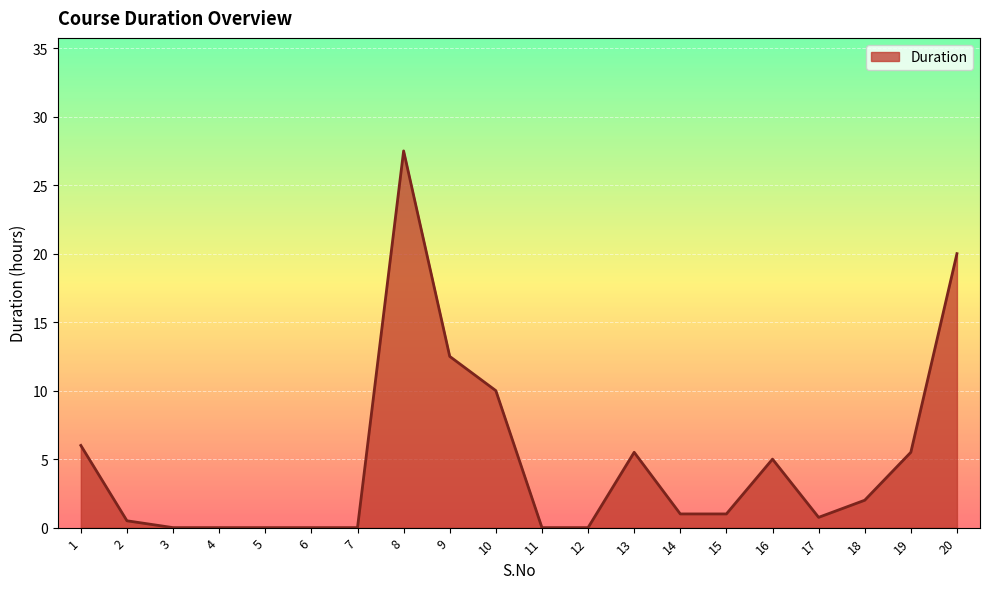

How many lines are shown in the chart?

1